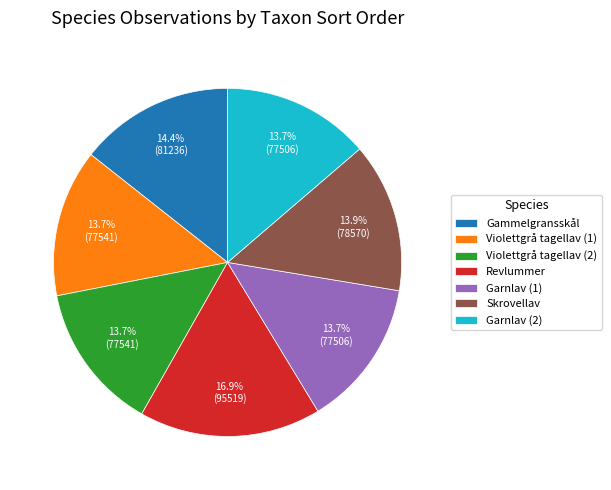

Is there any slice that represents more than half of the pie?

No